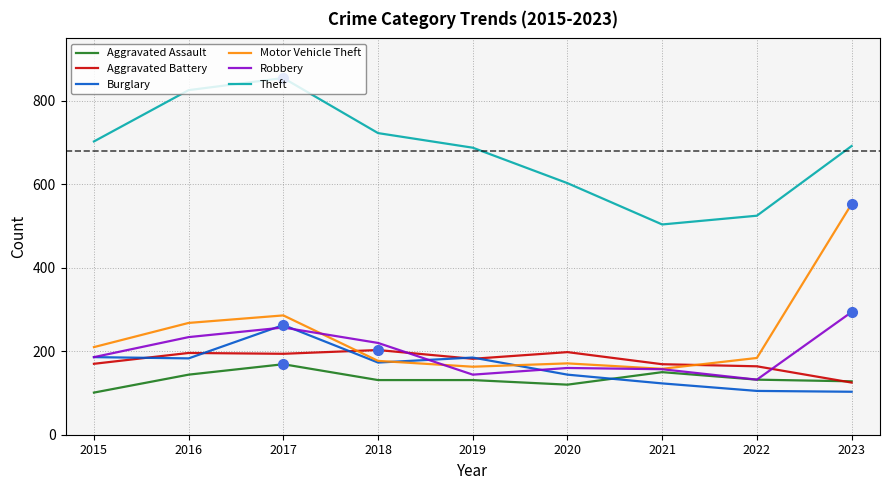

What value does the Aggravated Assault series have at 2017, to the nearest 5?

170